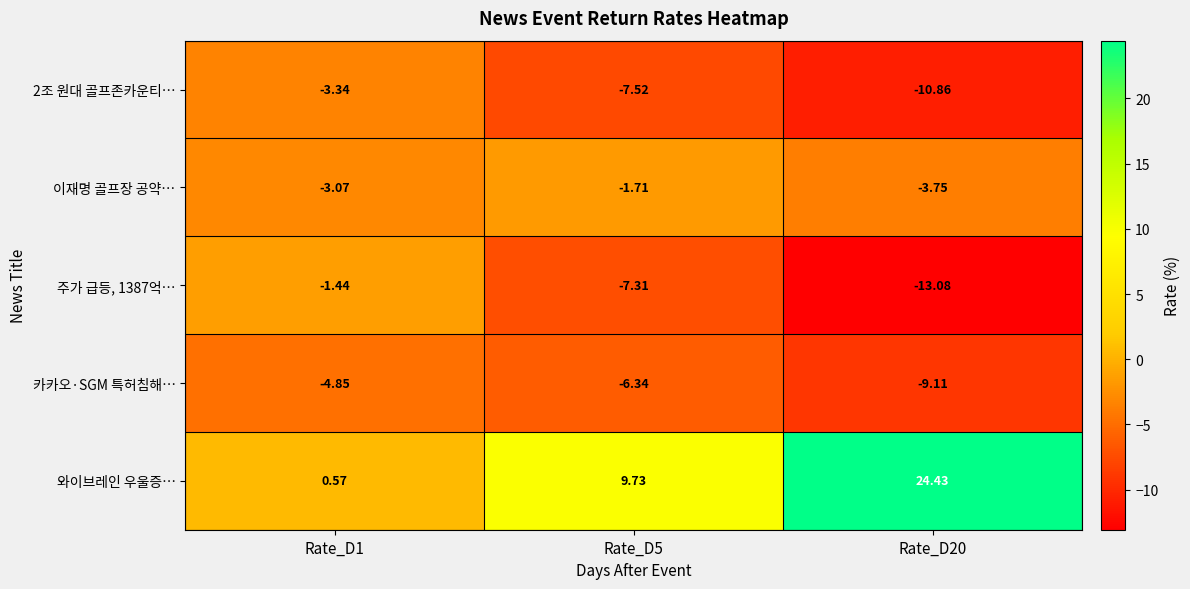

At which category does the chart reach its peak across all series?

Rate_D20